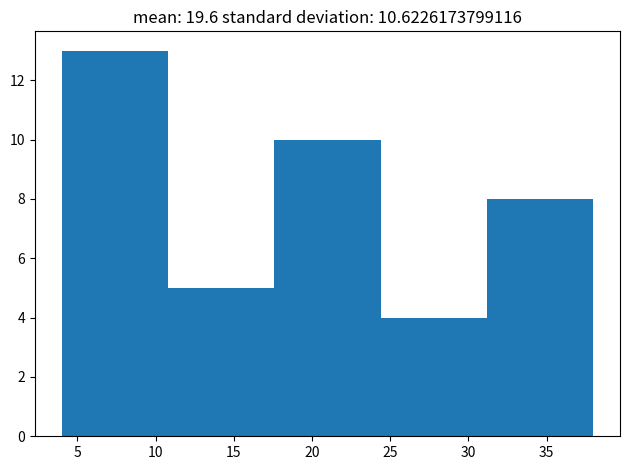

Reading left to right, list every bar in this chart as the range it spans on the x-axis followed by its height. Neither the bar edges nor the heights are printed on the chart, so give them approximately, as read against the axes.

4.0 to 10.8: 13
10.8 to 17.6: 5
17.6 to 24.4: 10
24.4 to 31.2: 4
31.2 to 38.0: 8